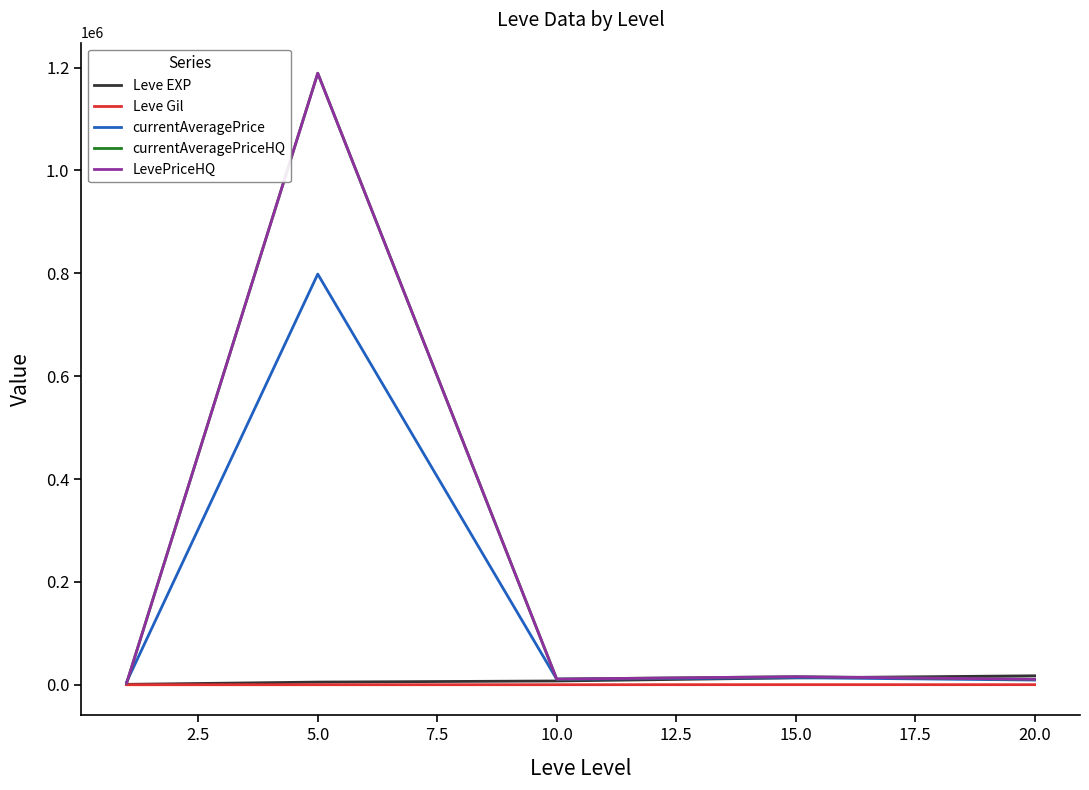

What is the lowest value of the LevePriceHQ series?

3091.0